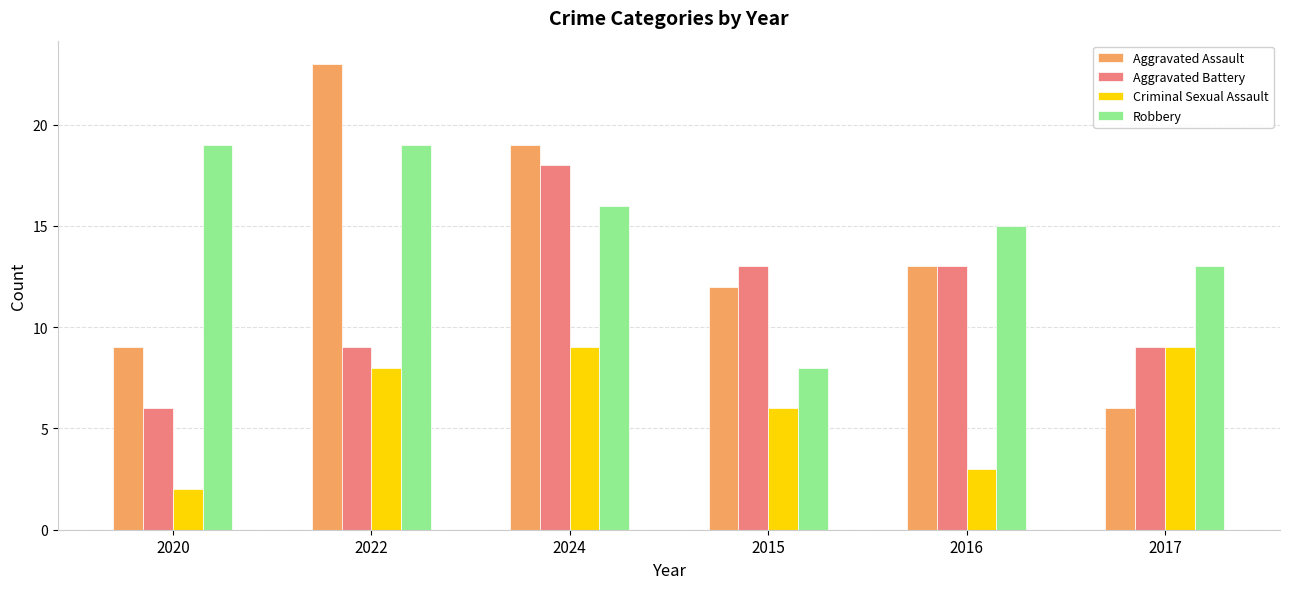

Are the bars horizontal?

No